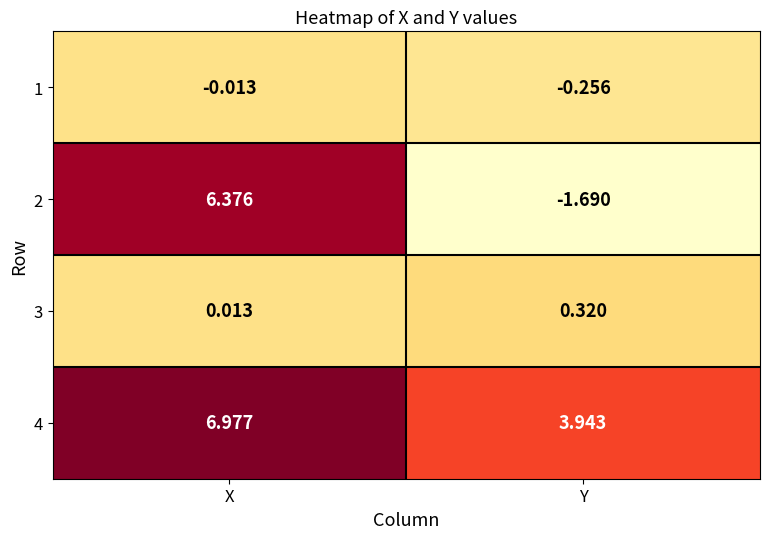

Which series has the widest spread of values?

2